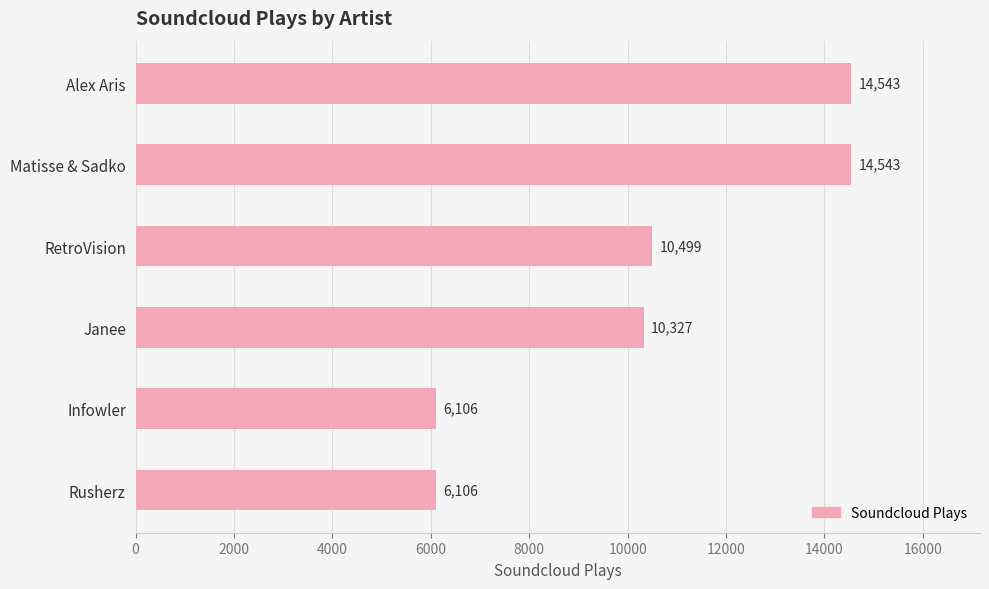

The value at Matisse & Sadko is 14543. True or false?

True